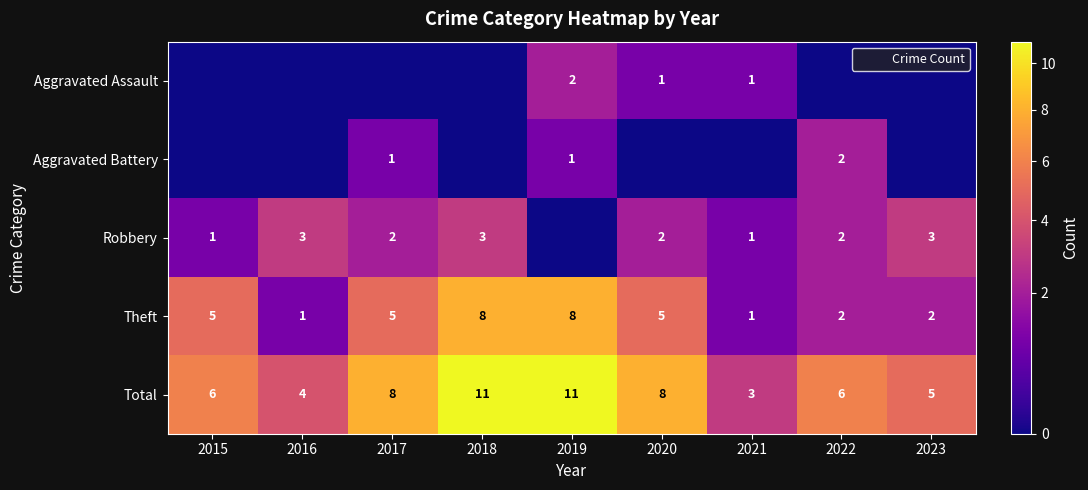

The Theft series shows 2 at 2021. True or false?

False